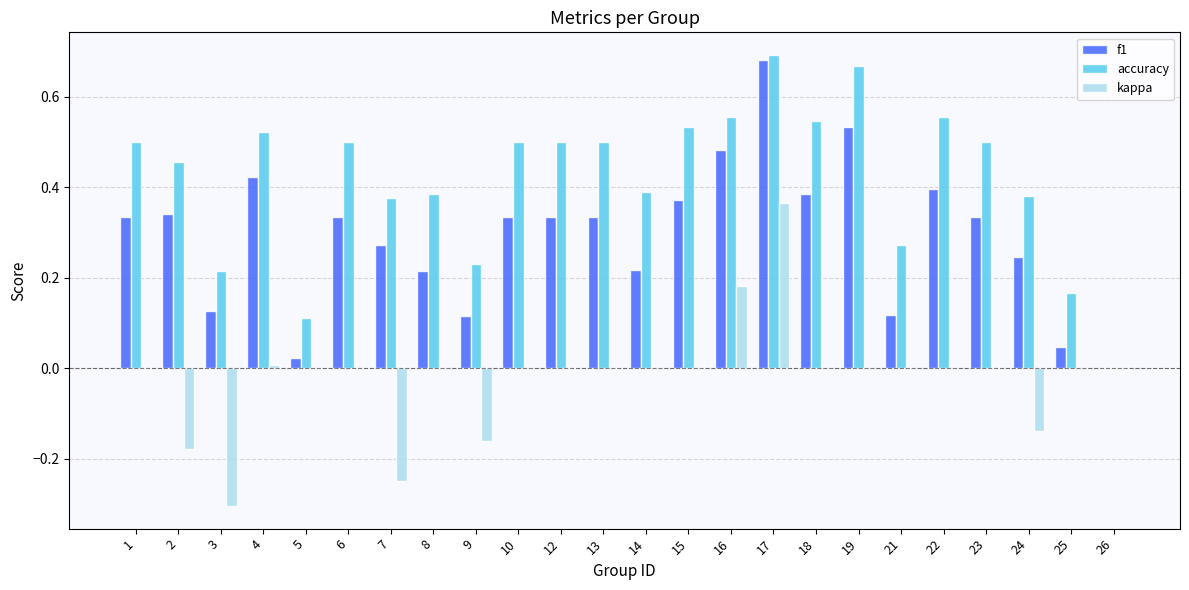

Between 6 and 7, which series saw the biggest shift?

kappa